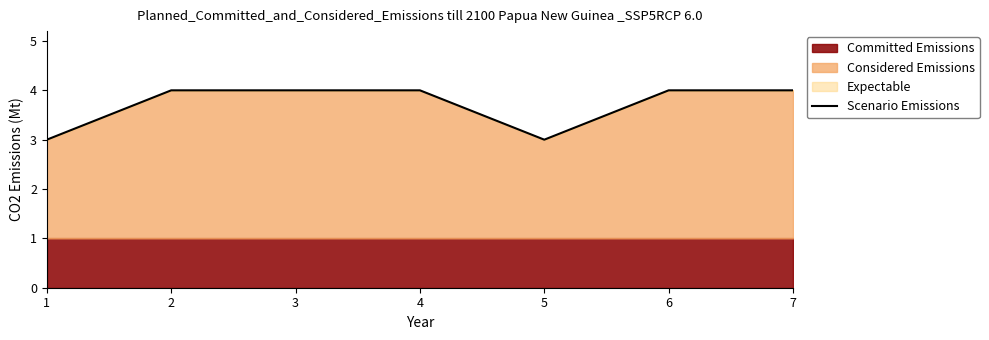

What is the difference between the second highest and minimum values?

1